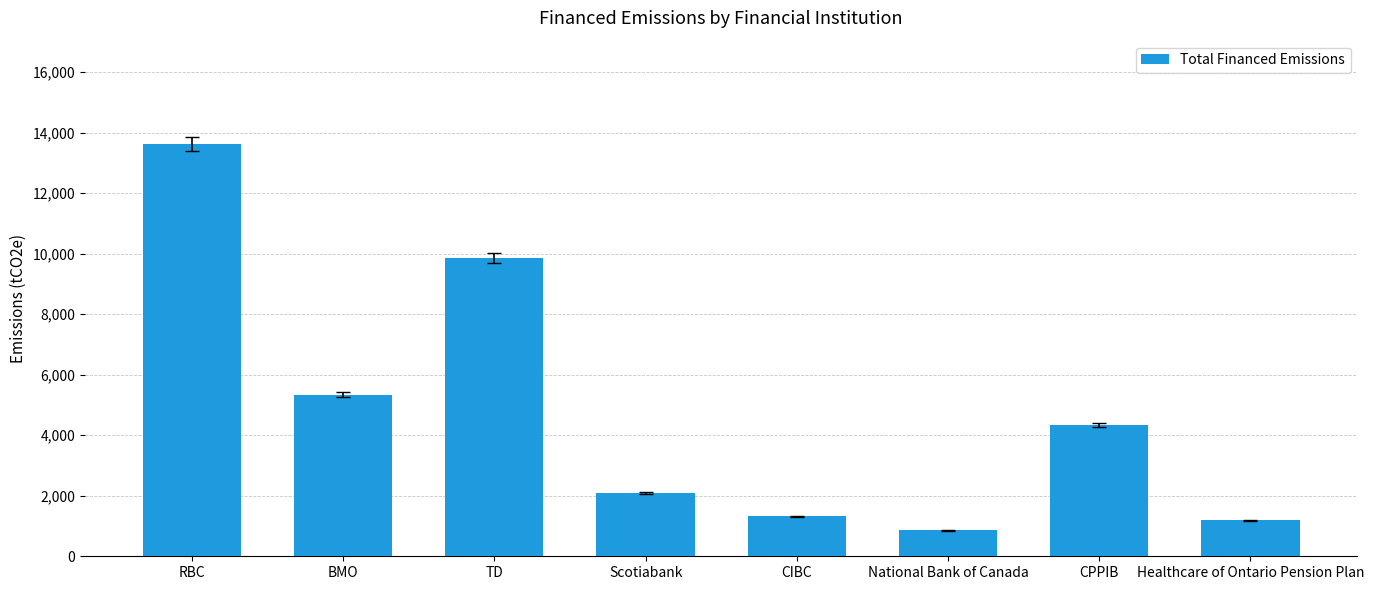

Which category has the lowest value across all series?

National Bank of Canada